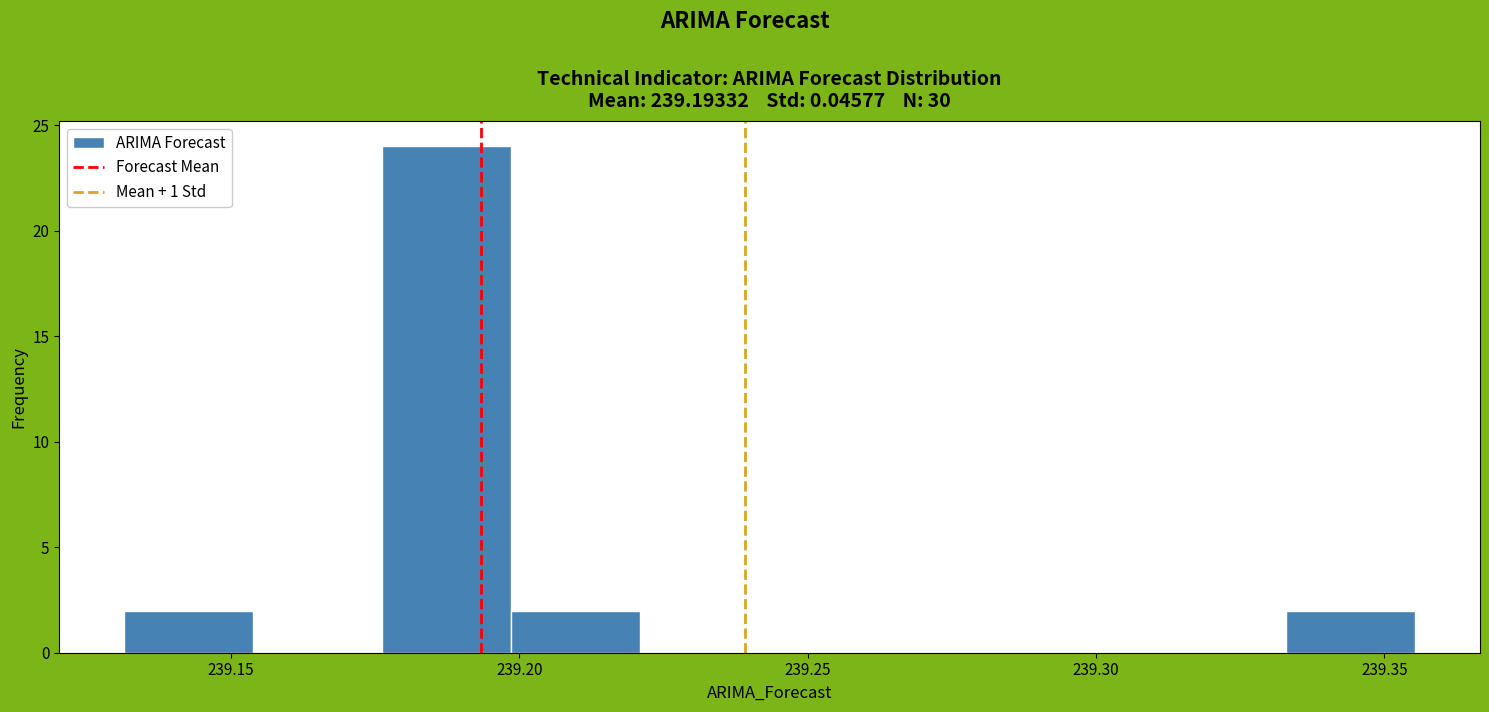

Reading left to right, list every bar in this chart as the range it spans on the x-axis followed by its height. Neither the bar edges nor the heights are printed on the chart, so give them approximately, as read against the axes.

239.130 to 239.155: 2
239.155 to 239.175: 0
239.175 to 239.200: 24
239.200 to 239.220: 2
239.220 to 239.245: 0
239.245 to 239.265: 0
239.265 to 239.290: 0
239.290 to 239.310: 0
239.310 to 239.335: 0
239.335 to 239.355: 2